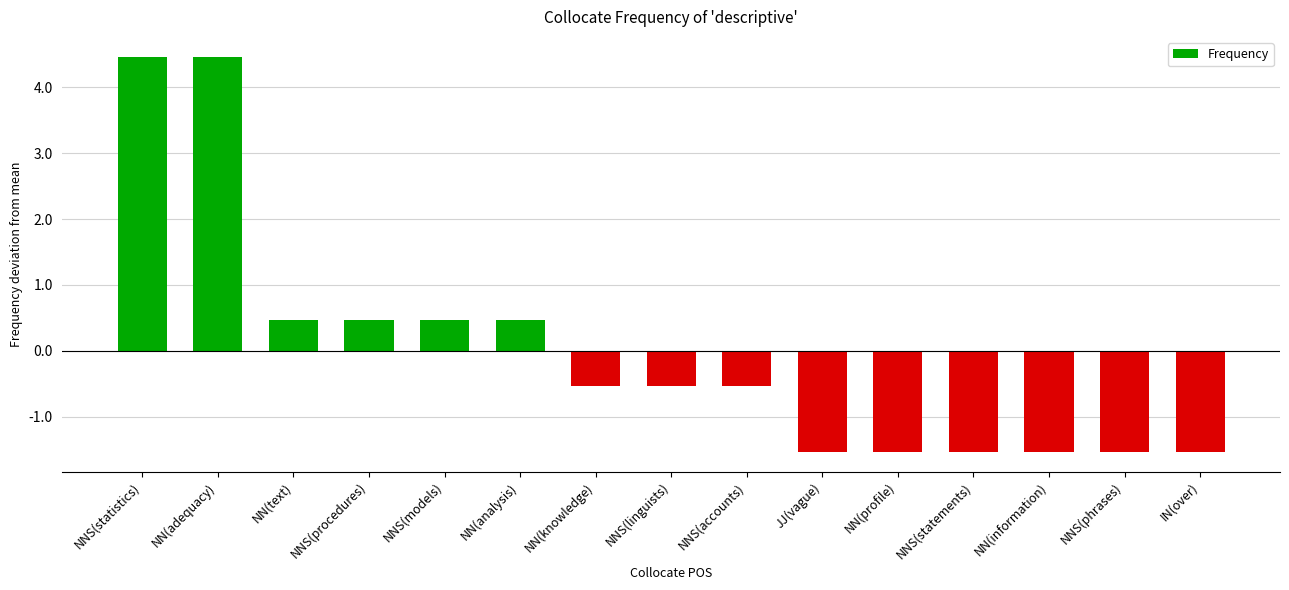

What position from the right is NNS(phrases)?

2